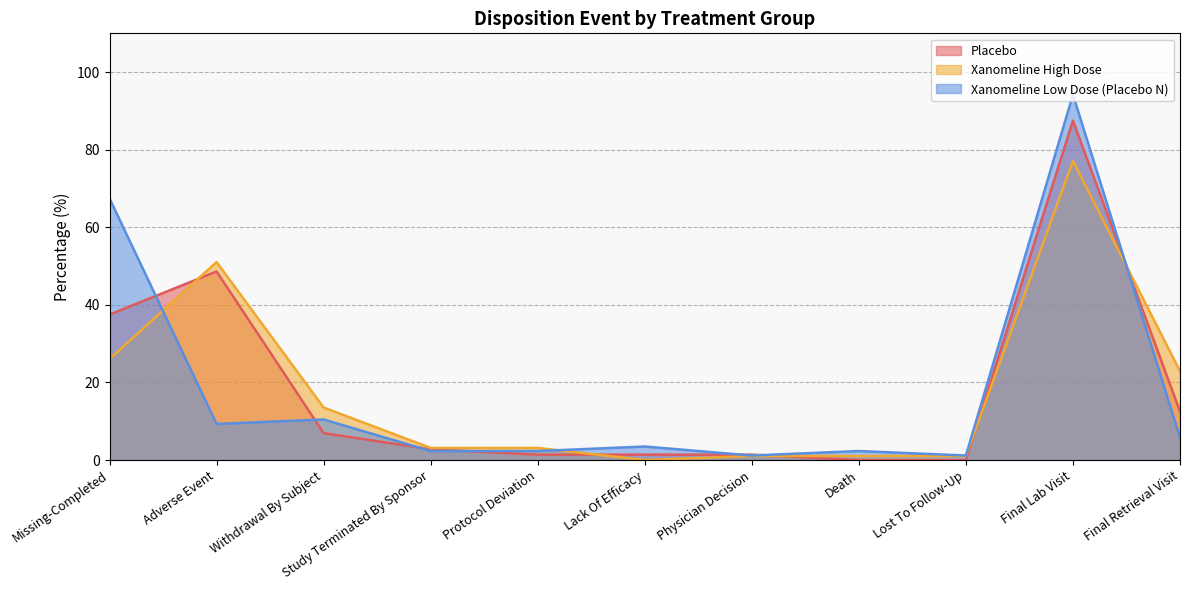

Between which two adjacent categories do Placebo and Xanomeline High Dose first intersect?

Missing-Completed and Adverse Event